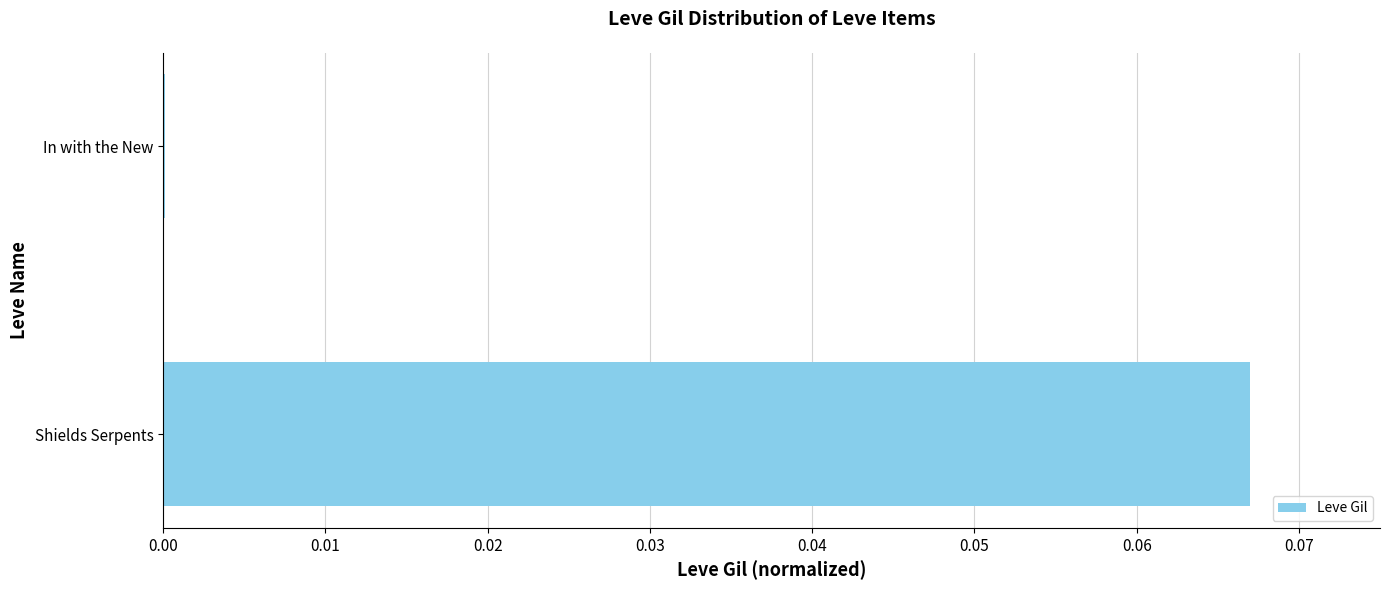

Which has a higher value, Shields Serpents or In with the New?

Shields Serpents